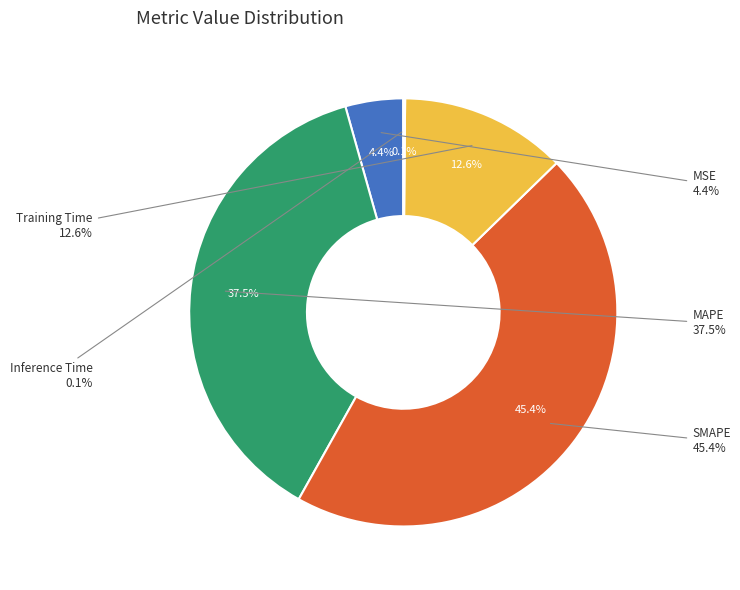

To the nearest percent, what is the difference between the largest and smallest slice percentages?

45%